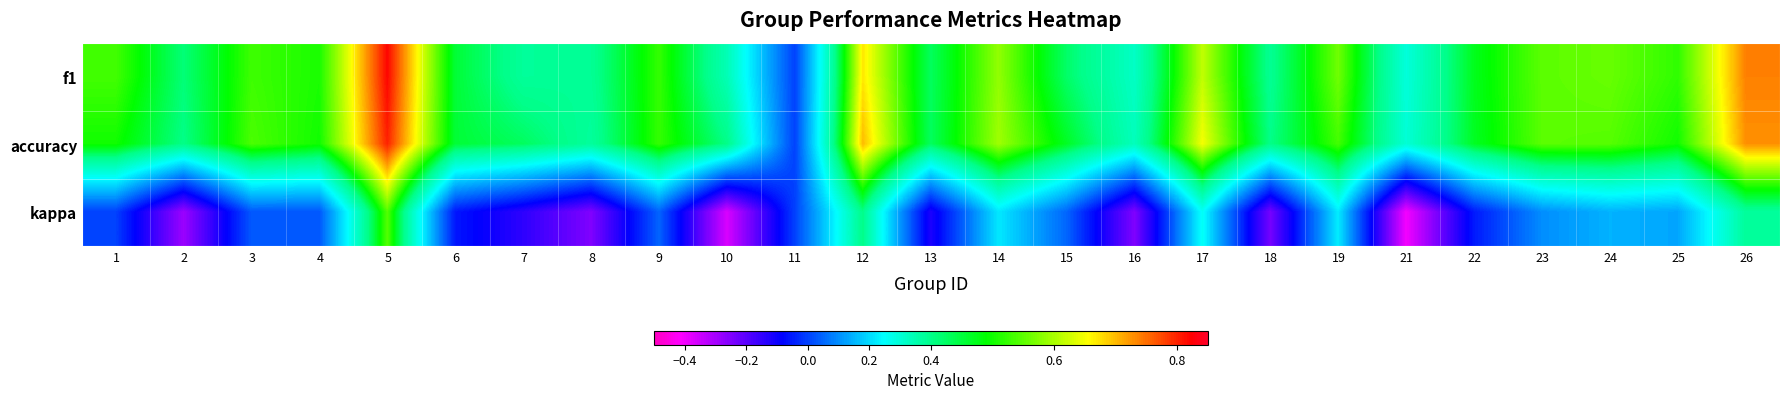

How many series are shown in this chart?

3